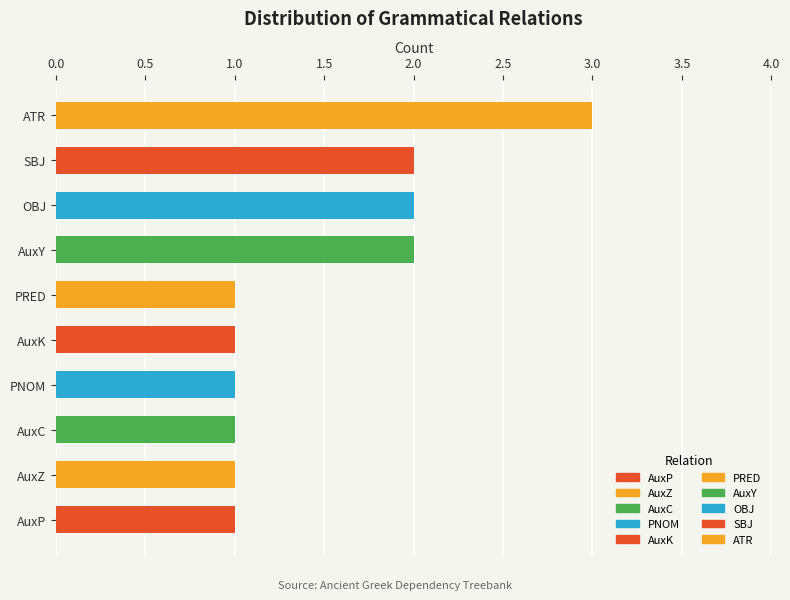

Does the chart contain any negative values?

No